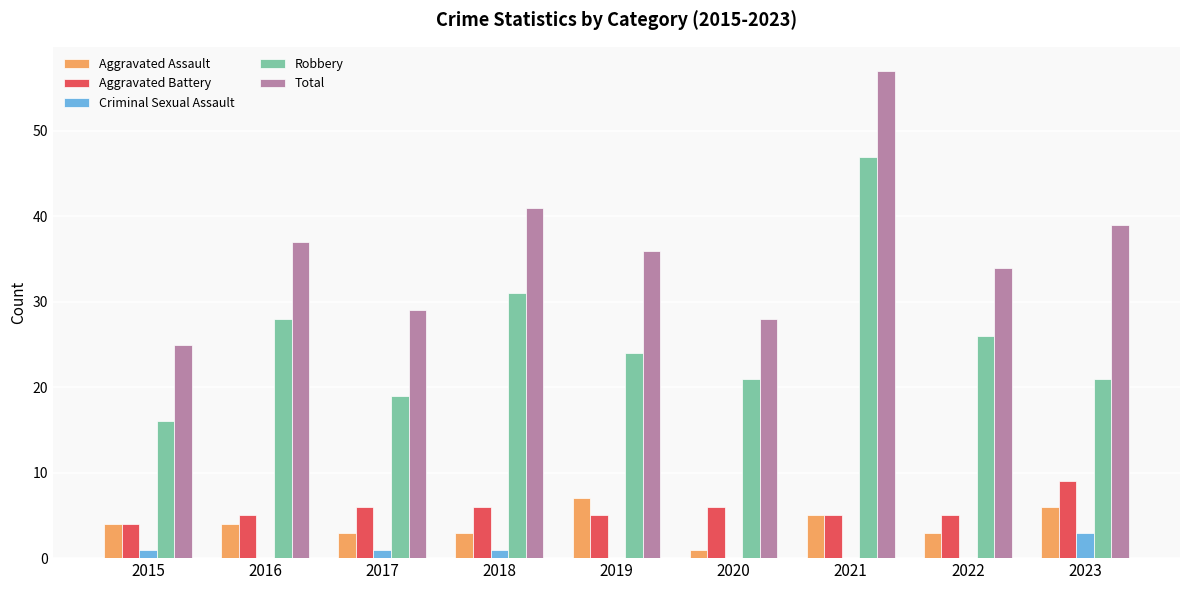

Reading left to right, what are all the values shown in this chart?

Aggravated Assault: 4	4	3	3	7	1	5	3	6
Aggravated Battery: 4	5	6	6	5	6	5	5	9
Criminal Sexual Assault: 1	0	1	1	0	0	0	0	3
Robbery: 16	28	19	31	24	21	47	26	21
Total: 25	37	29	41	36	28	57	34	39